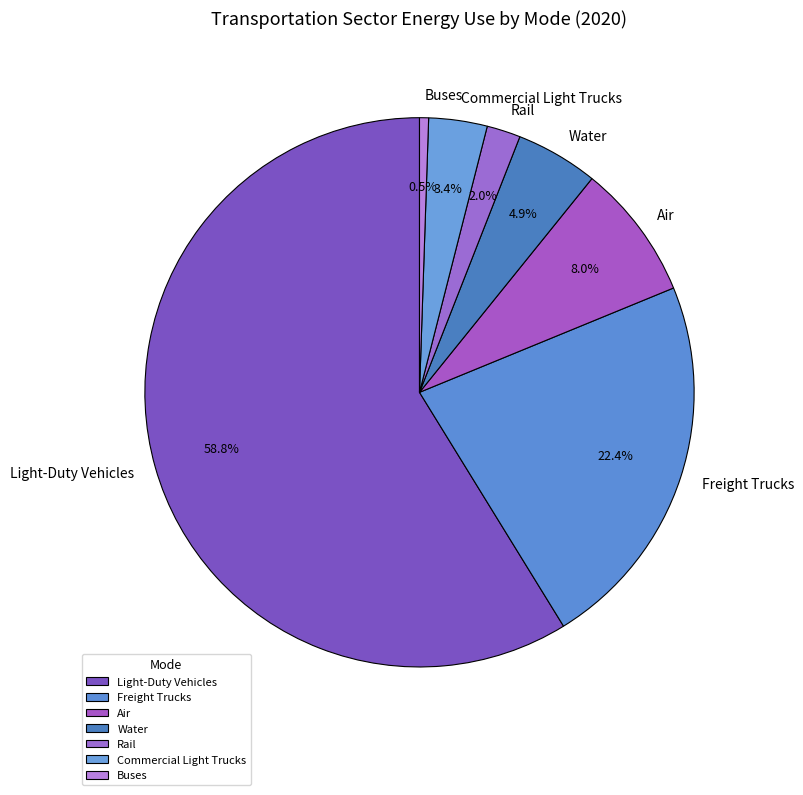

To the nearest percent, what portion does Water represent?

5%